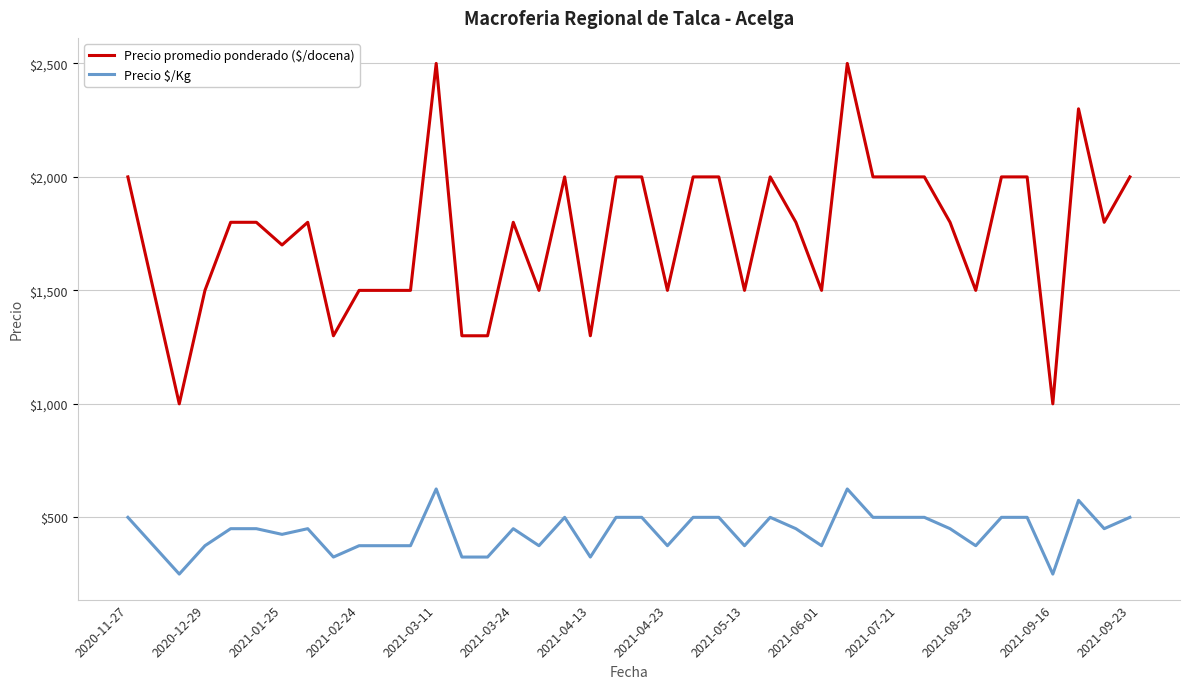

Which series has the widest spread of values?

Precio promedio ponderado ($/docena)